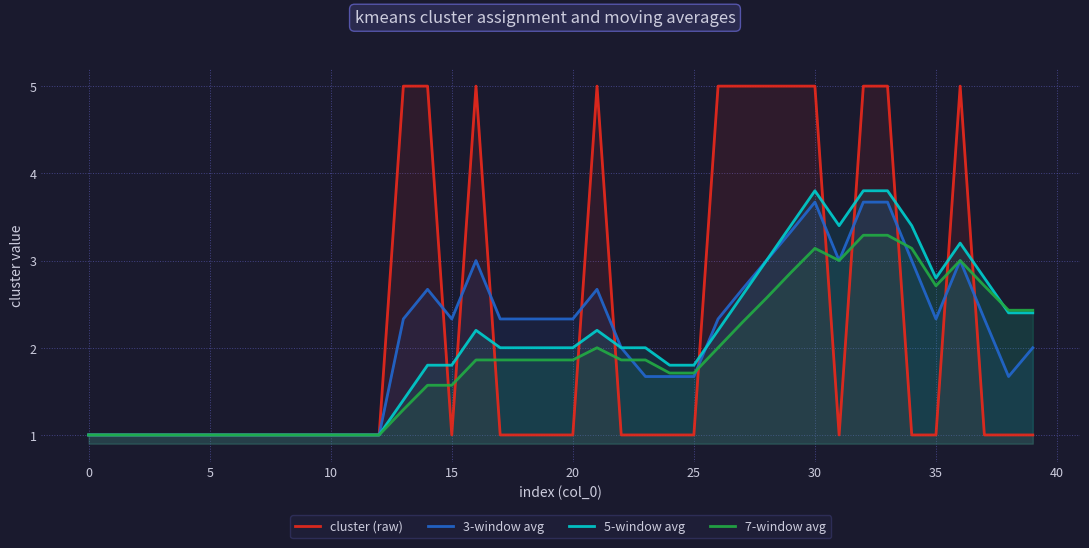

At how many categories does at least one series exceed 1?

27